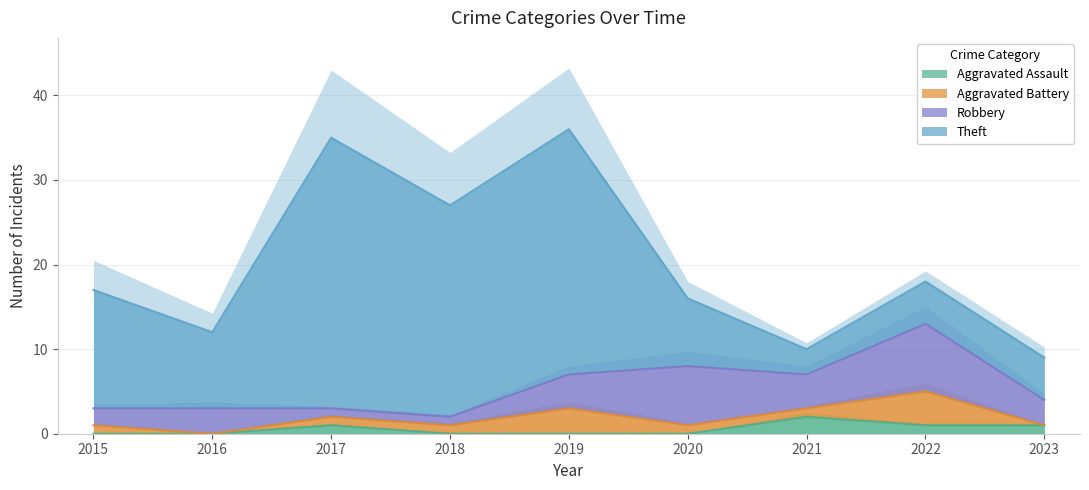

Between 2022 and 2016, which is larger?

2022